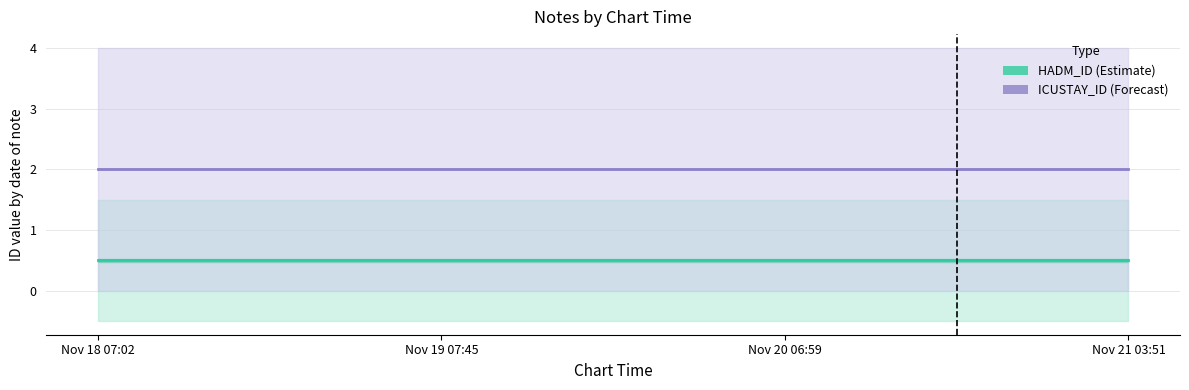

Is this an area chart (filled region under the line)?

No